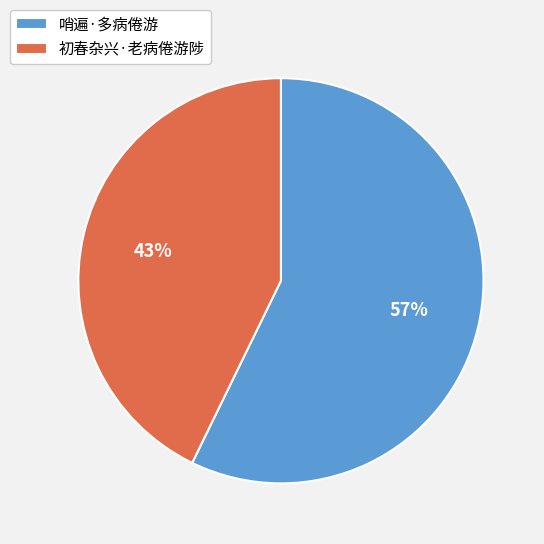

Is it true that 哨遍·多病倦游 is 46% of the pie?

False